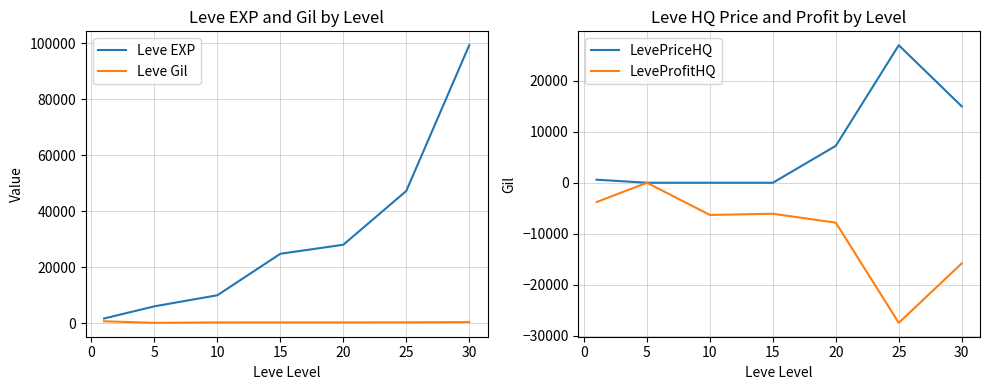

Reading right to left, what are all the values shown in this chart?

Leve EXP: 99220	47200	28010	24790	9990	6030	1690
Leve Gil: 413	317	293	293	288	140	690
LevePriceHQ: 15000	27000	7250	0	0	0	600
LeveProfitHQ: -15826	-27500	-7836	-6086	-6321	0	-3790